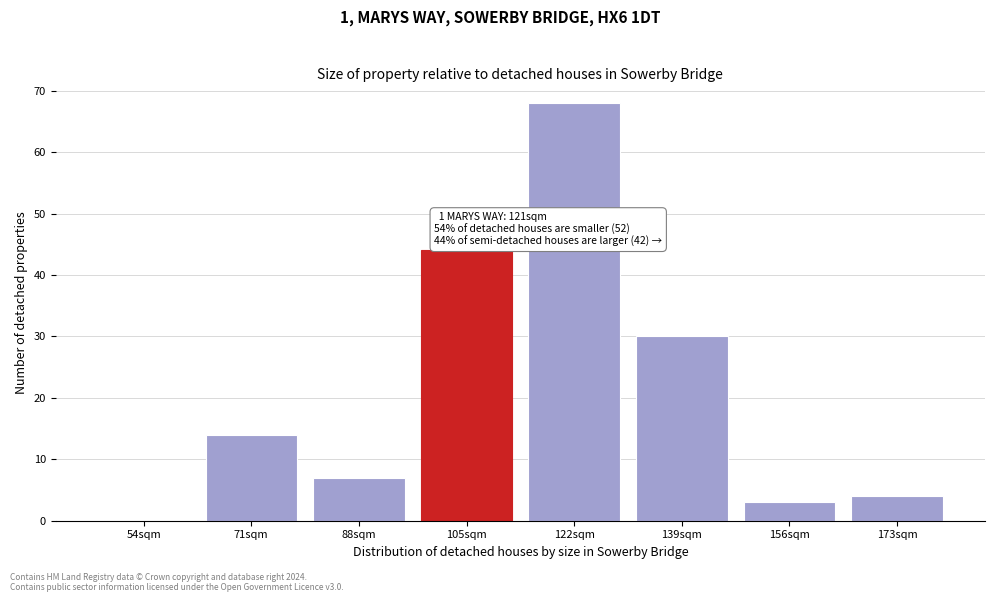

Reading left to right, what are all the values shown in this chart?

54sqm=0	71sqm=14	88sqm=7	105sqm=44	122sqm=68	139sqm=30	156sqm=3	173sqm=4